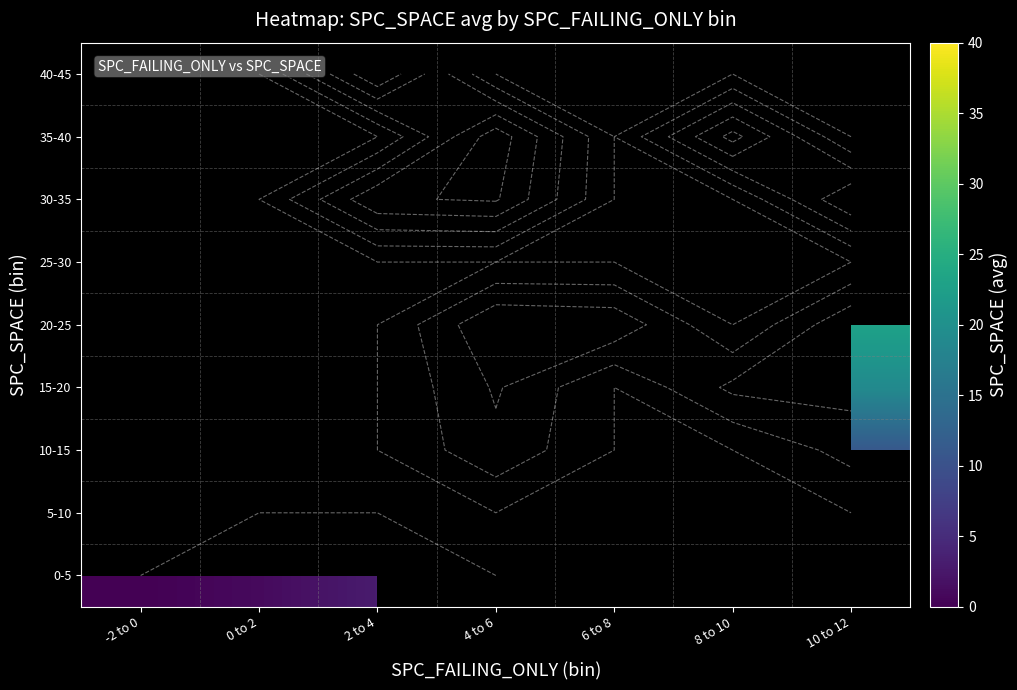

List the labels in order of 5-10 value, smallest first.

-2 to 0, 0 to 2, 2 to 4, 4 to 6, 6 to 8, 8 to 10, 10 to 12